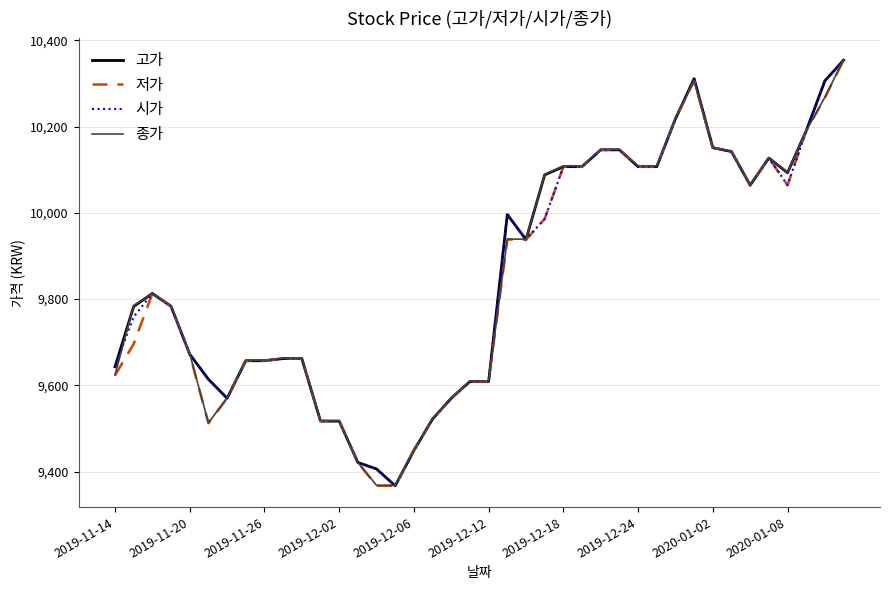

What is the maximum value for 고가?

10354